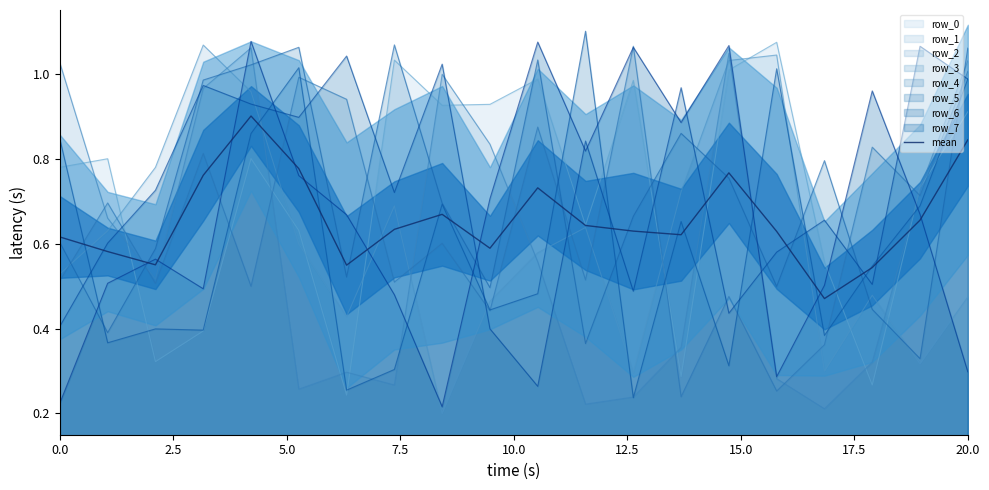

How many times do row_7 and row_6 cross each other?

10